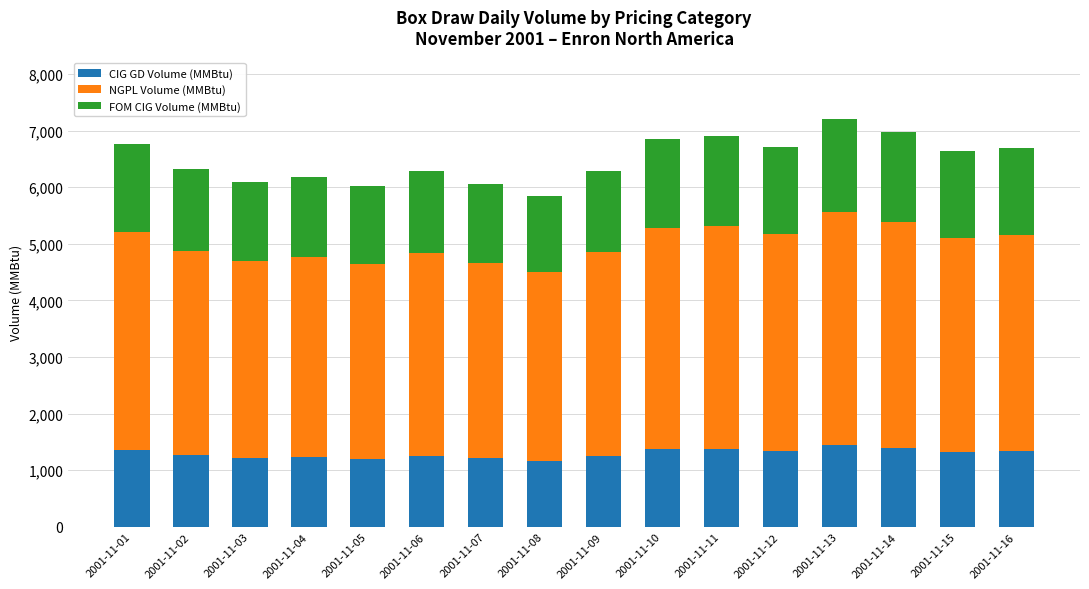

What is the total value across all series at 2001-11-05?

6026.1